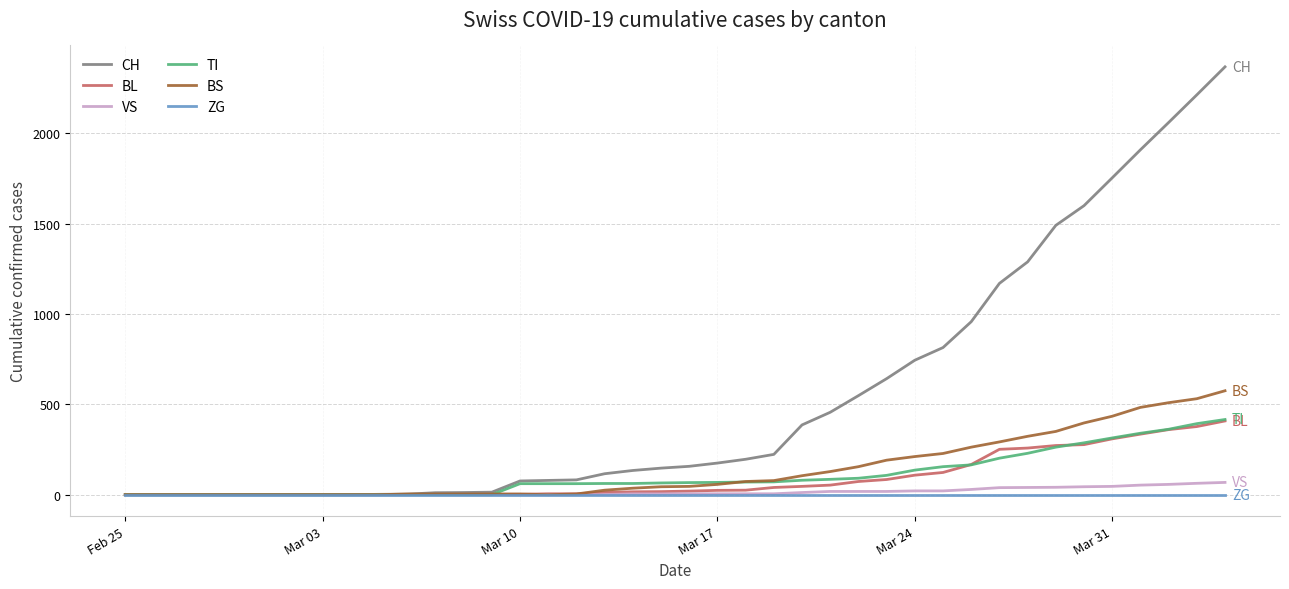

What is the highest value of the VS series?

68